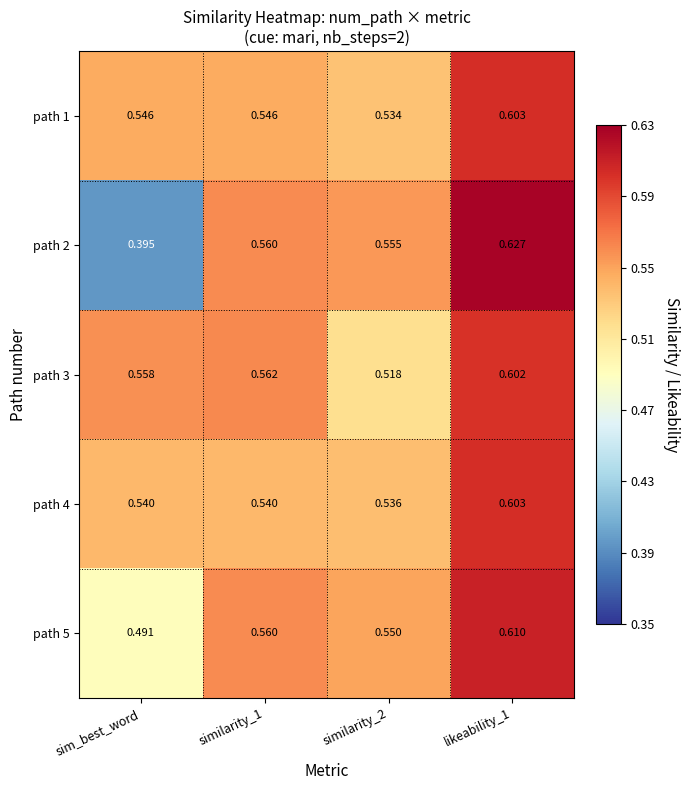

Is the value of path 3 at similarity_2 greater than the value of path 4 at sim_best_word?

No